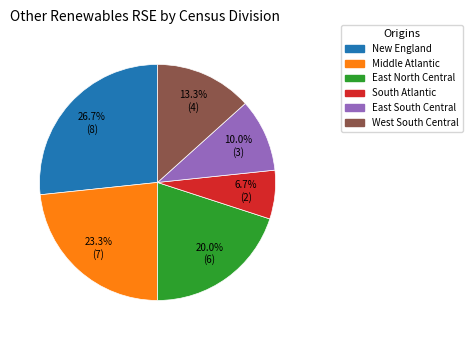

Does any single category account for the majority?

No